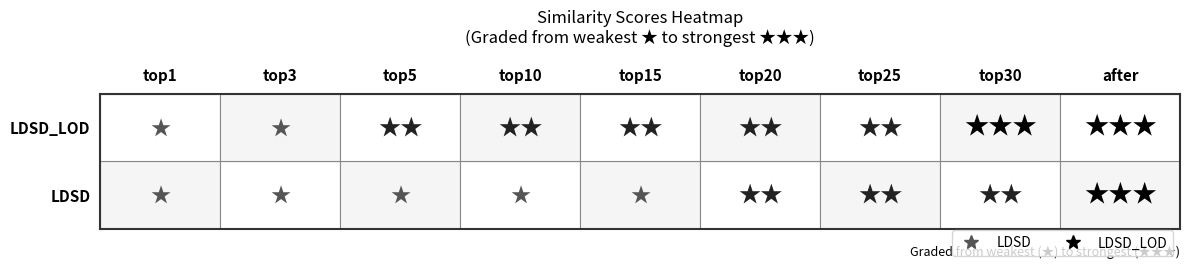

Which series changed the most between top10 and top25?

LDSD